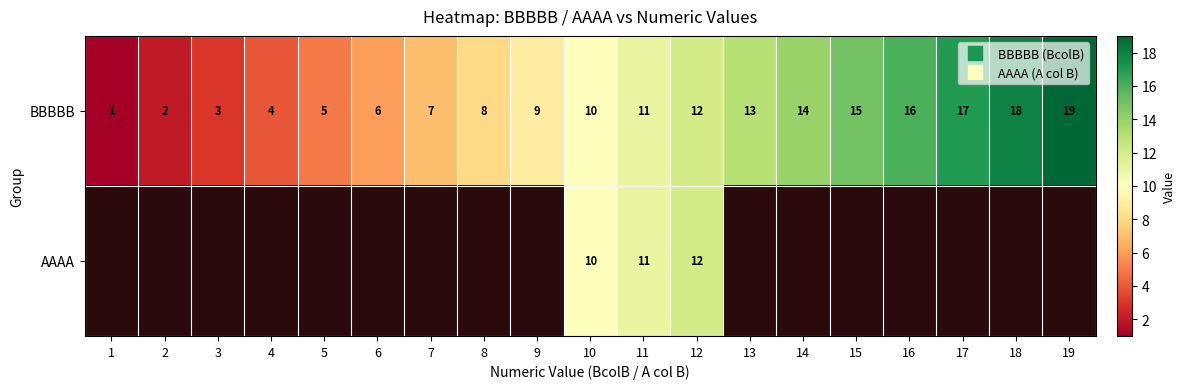

What is the greatest value displayed?

19.0